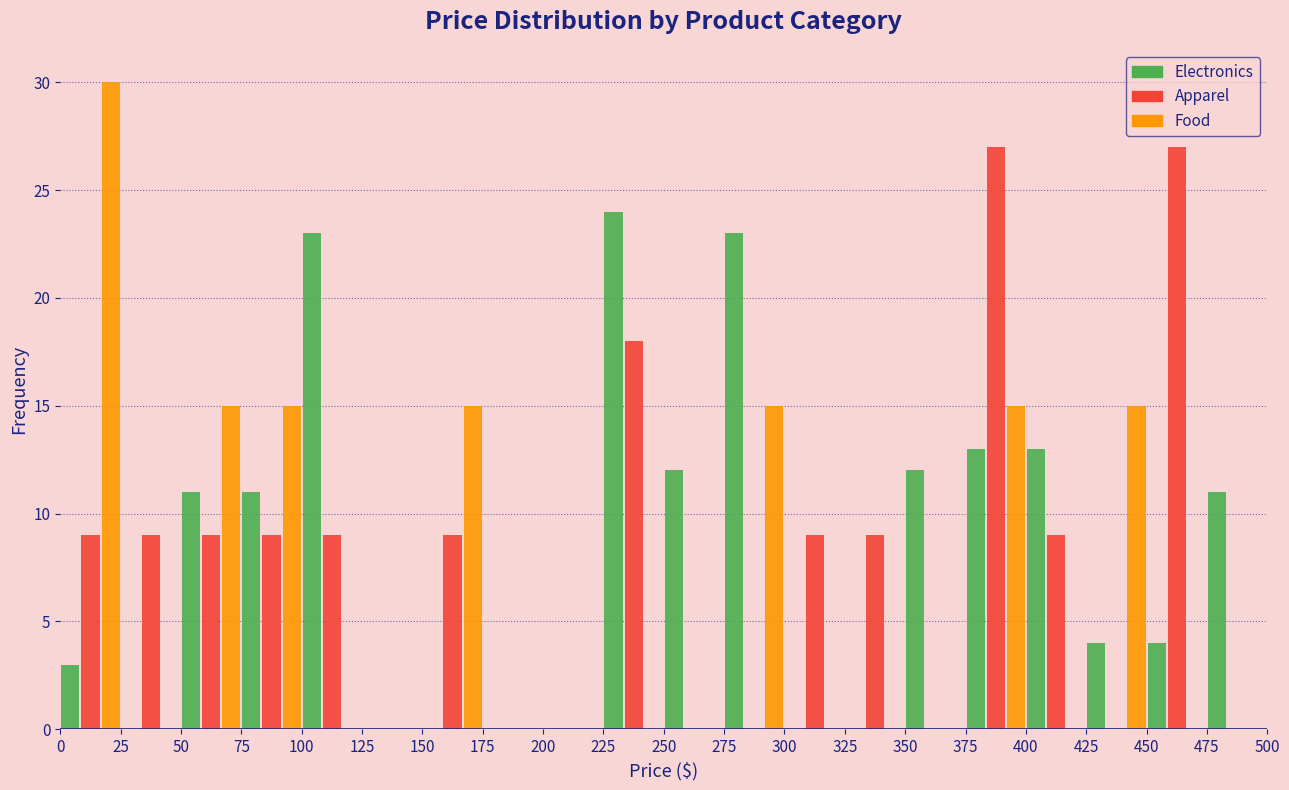

In the Electronics series, which range on the x-axis has the tallest bar?

225 to 250